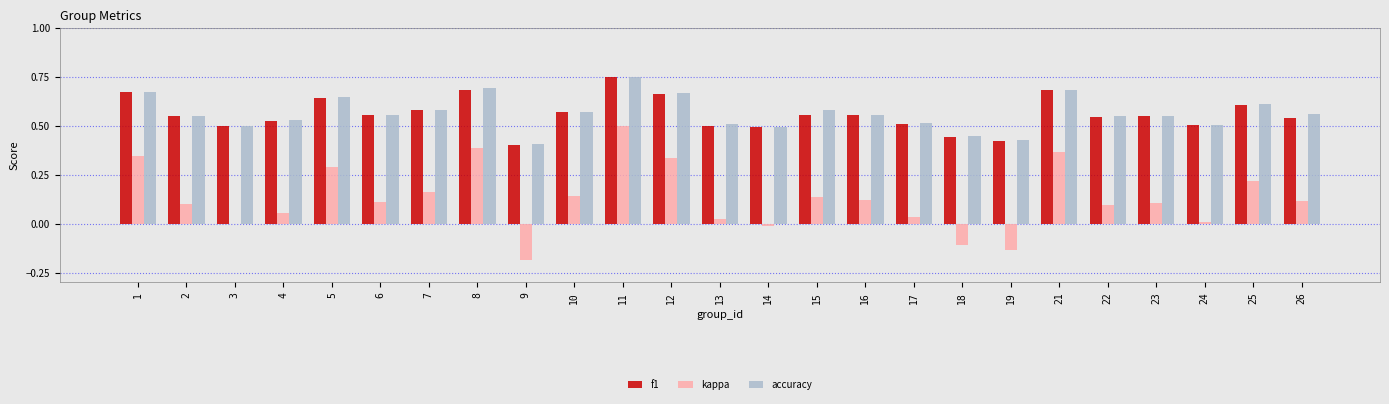

Which category has the highest value in the f1 series?

11